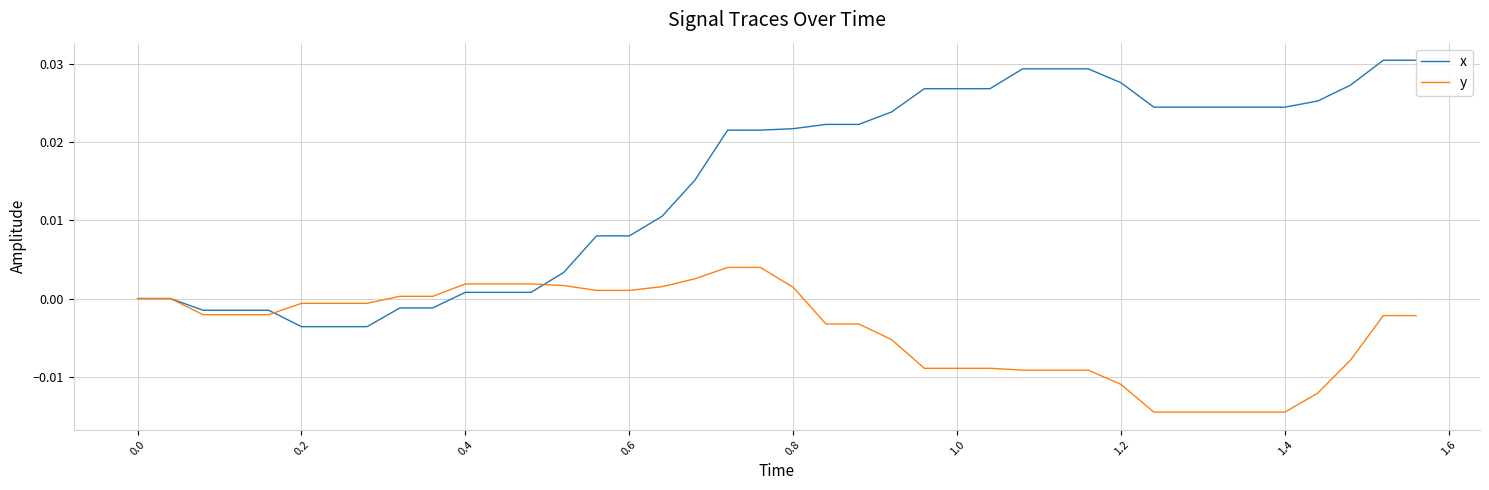

Which series has the largest total across all categories?

x